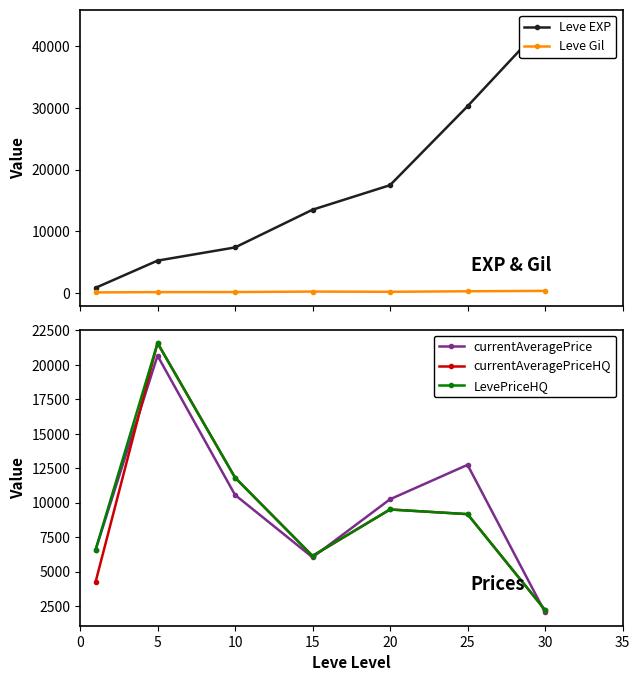

Where is currentAveragePrice nearest to the value 11353?

10